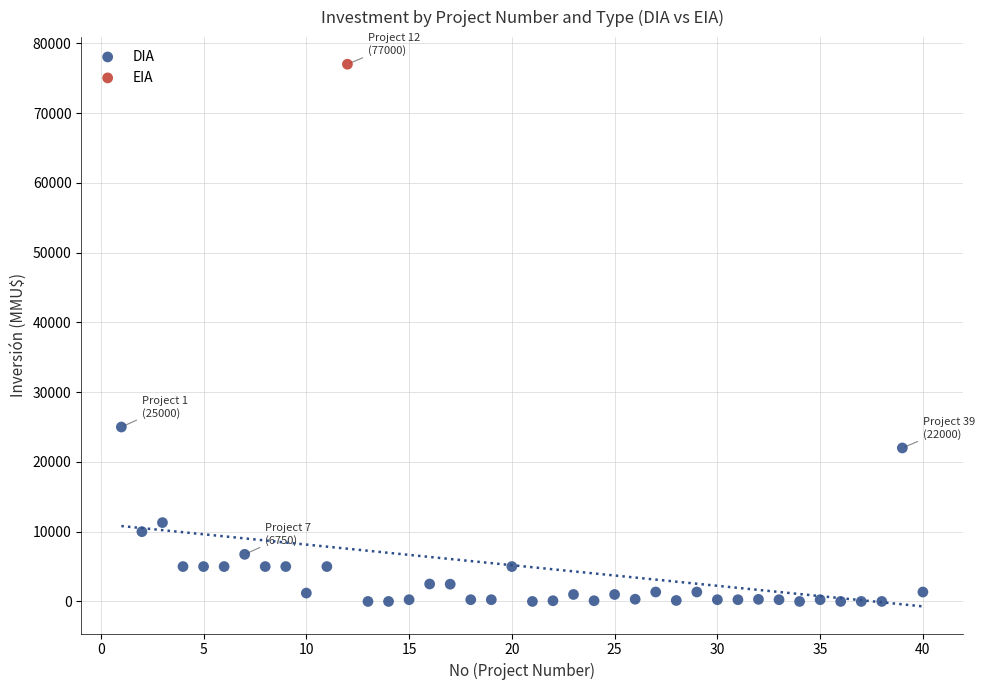

What are all the series names shown in the legend?

DIA, EIA